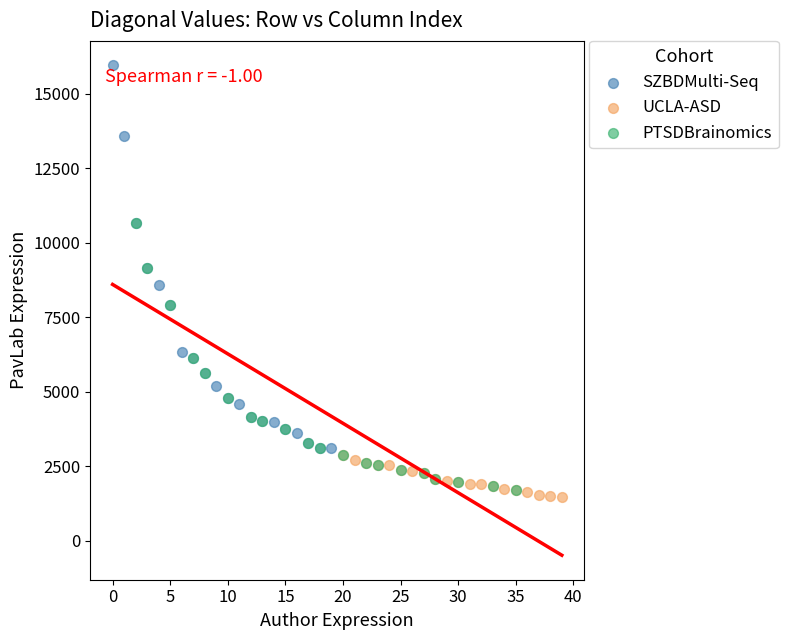

Which series has the widest spread of Y values?

SZBDMulti-Seq